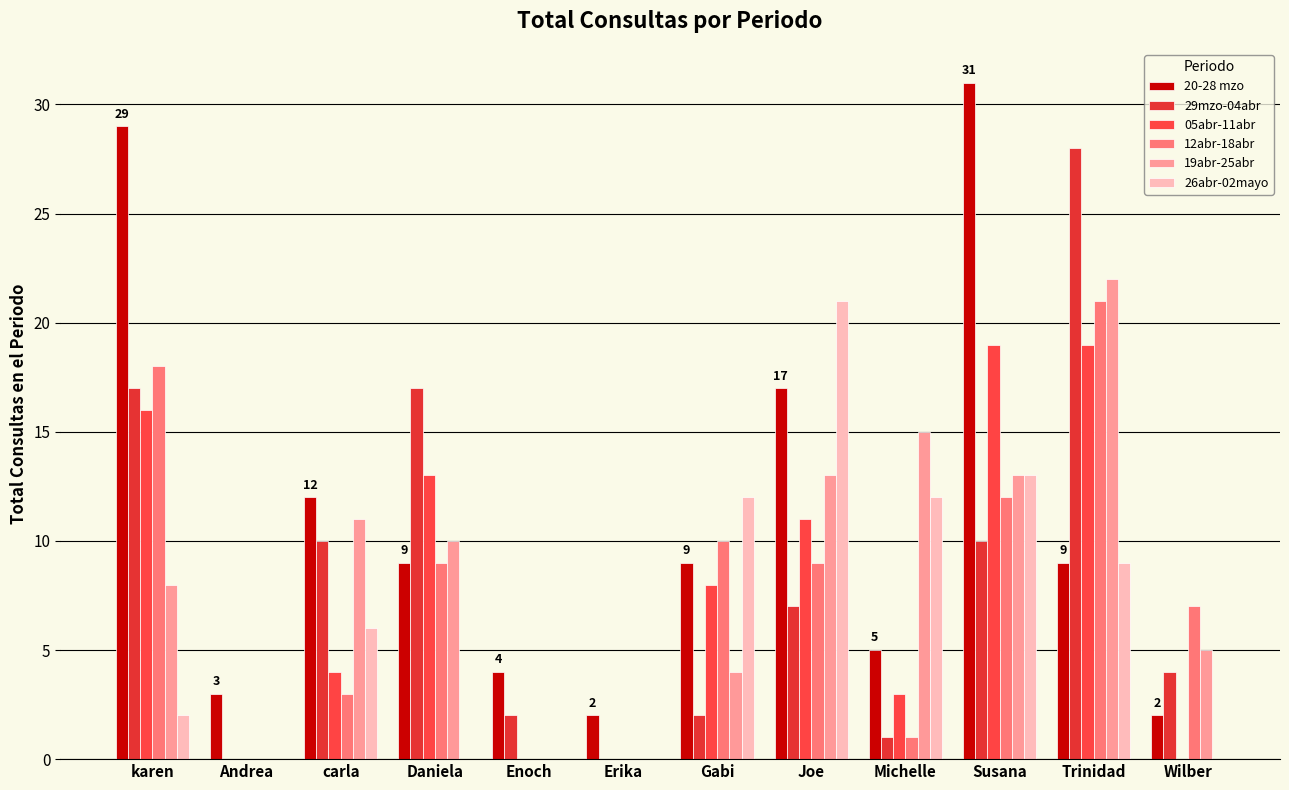

What are all the series names shown in the legend?

20-28 mzo, 29mzo-04abr, 05abr-11abr, 12abr-18abr, 19abr-25abr, 26abr-02mayo